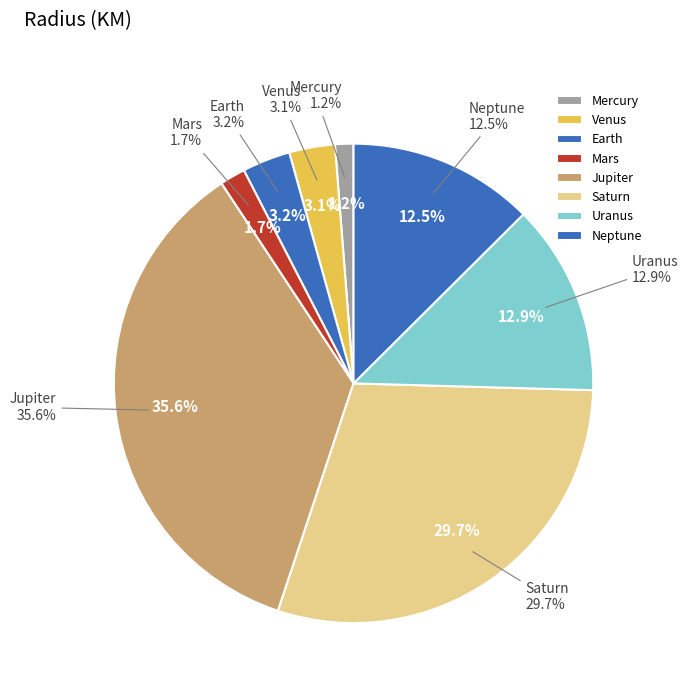

To the nearest percent, what percentage of the pie is Neptune?

13%